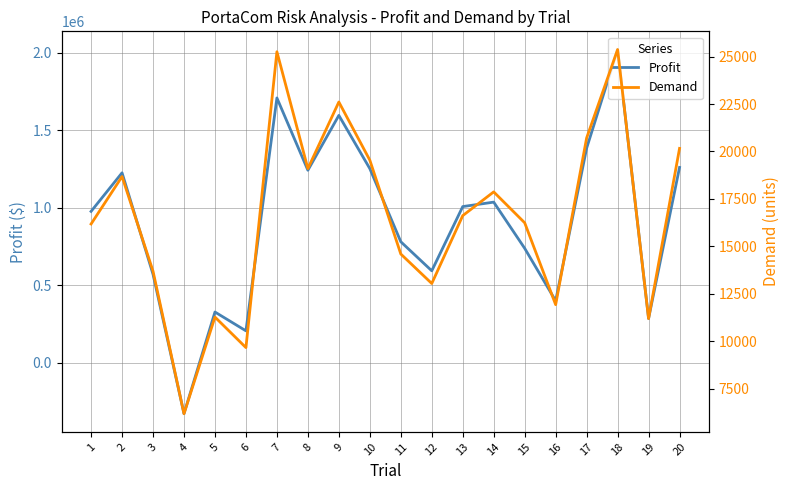

What is the difference between the highest and lowest values at 20?

1240905.1